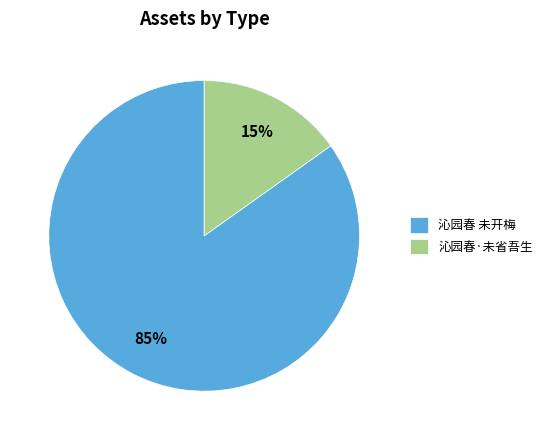

Combined, do 沁园春·未省吾生 and 沁园春 未开梅 account for over 50%?

Yes